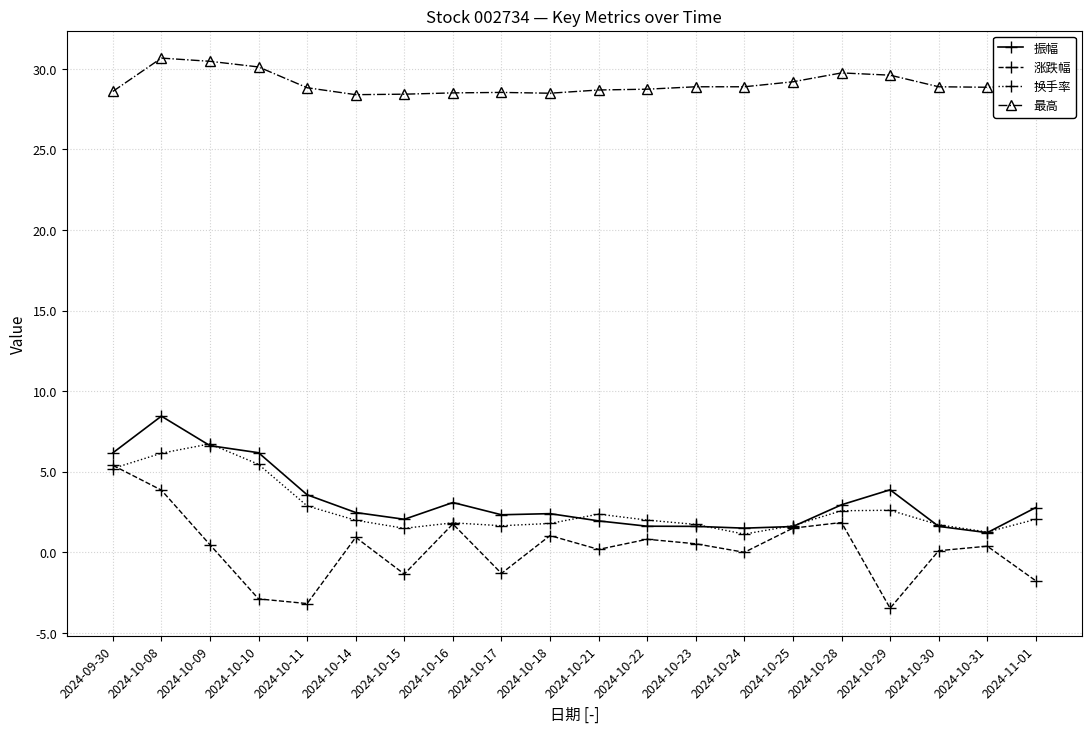

How many distinct data groups are displayed?

4